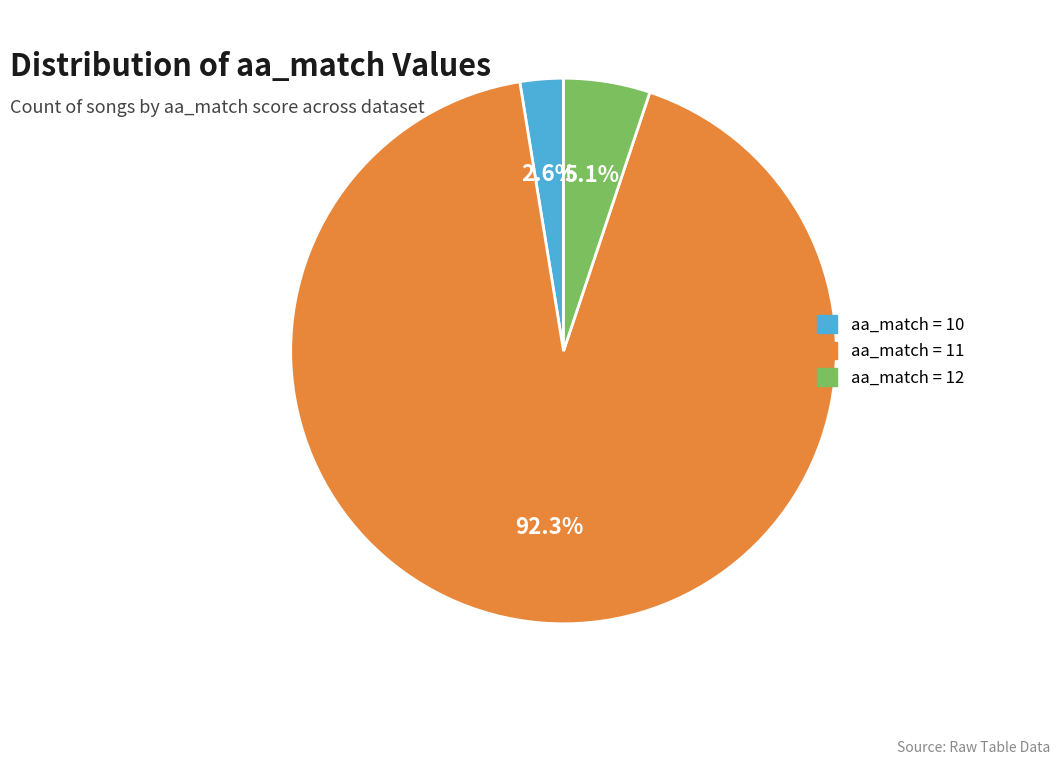

Count the number of slices in the pie.

3